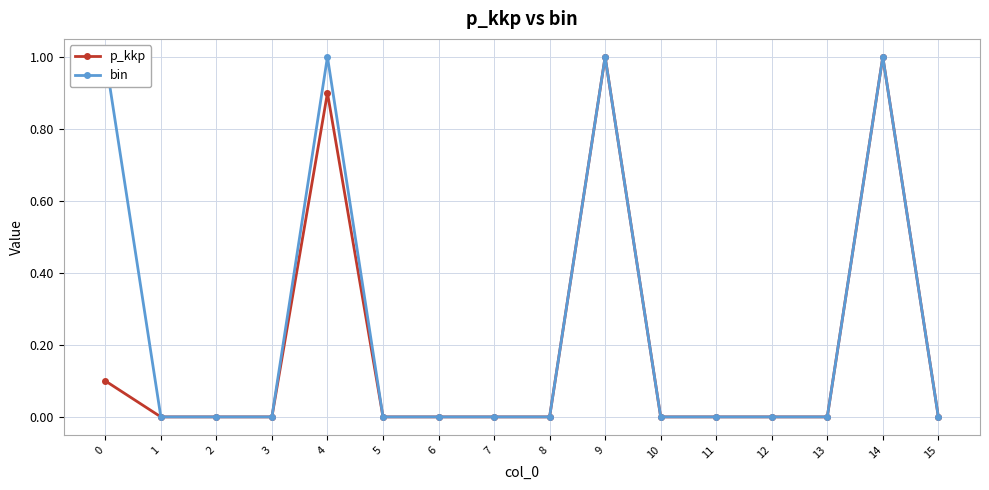

How many lines are shown in the chart?

2